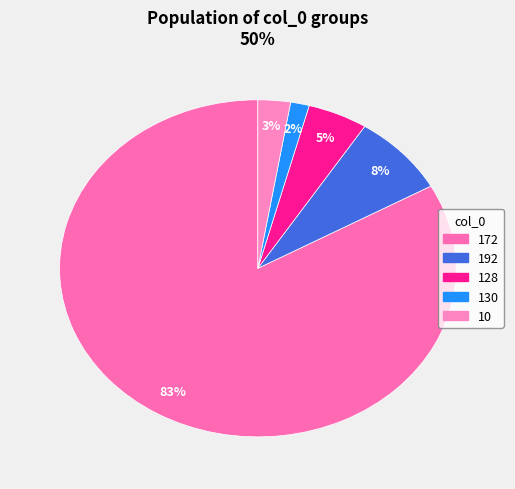

What is the largest slice in the pie chart?

172